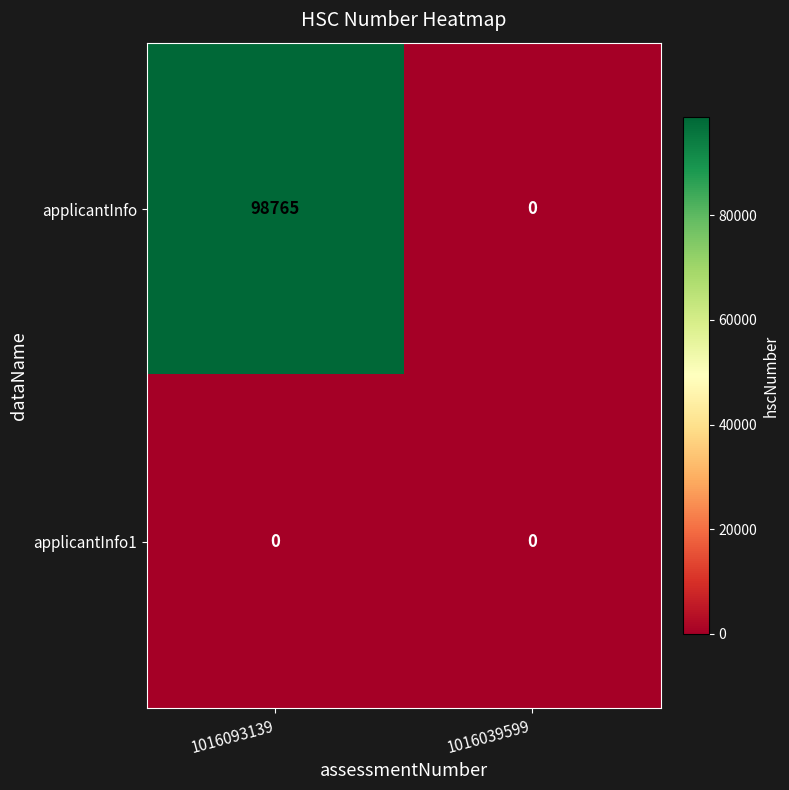

The value of applicantInfo at 1016039599 is -39570. True or false?

False